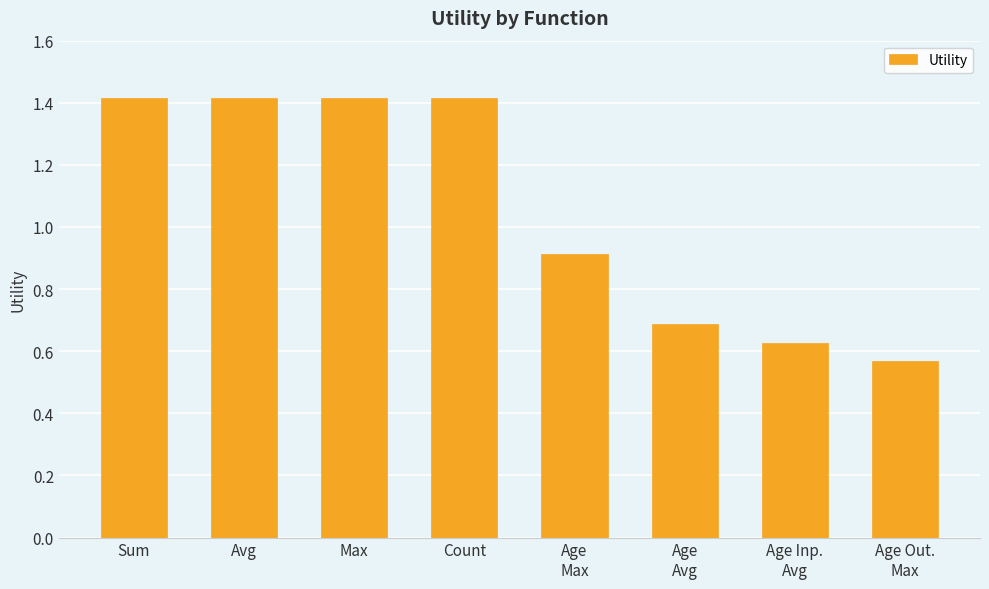

What is the maximum value shown in the chart?

1.4